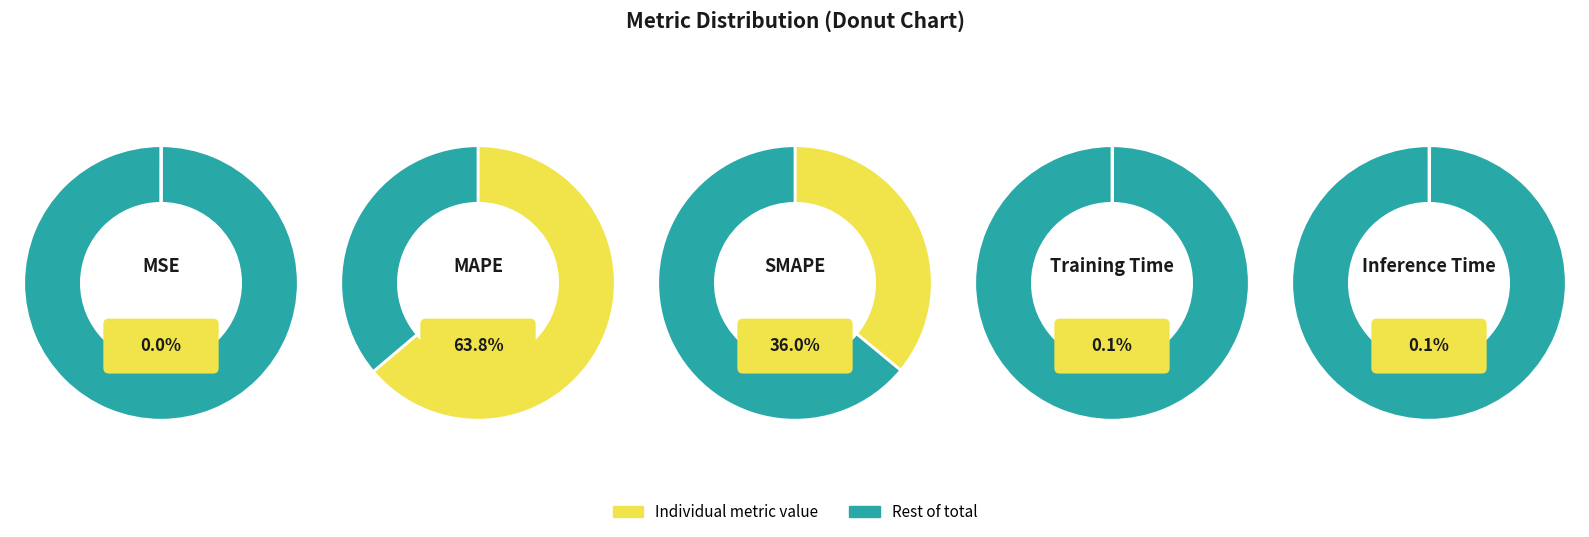

Which category has the biggest portion of the pie?

MAPE